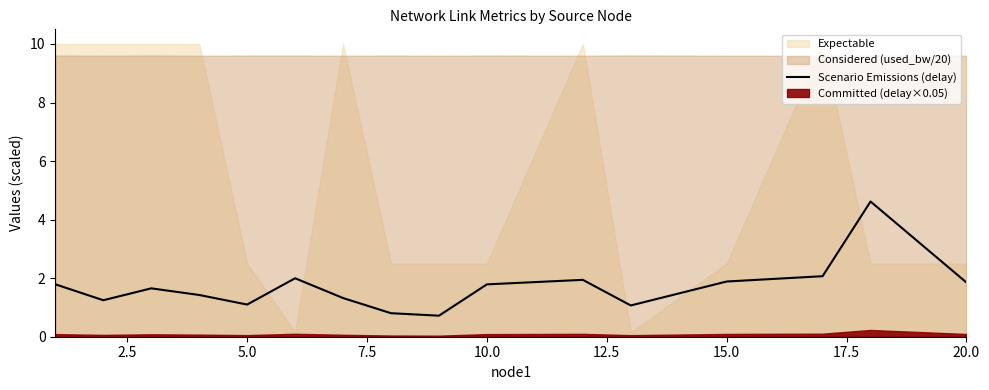

True or false: Scenario Emissions (delay) has a value of 0.4 at 10.0.

False